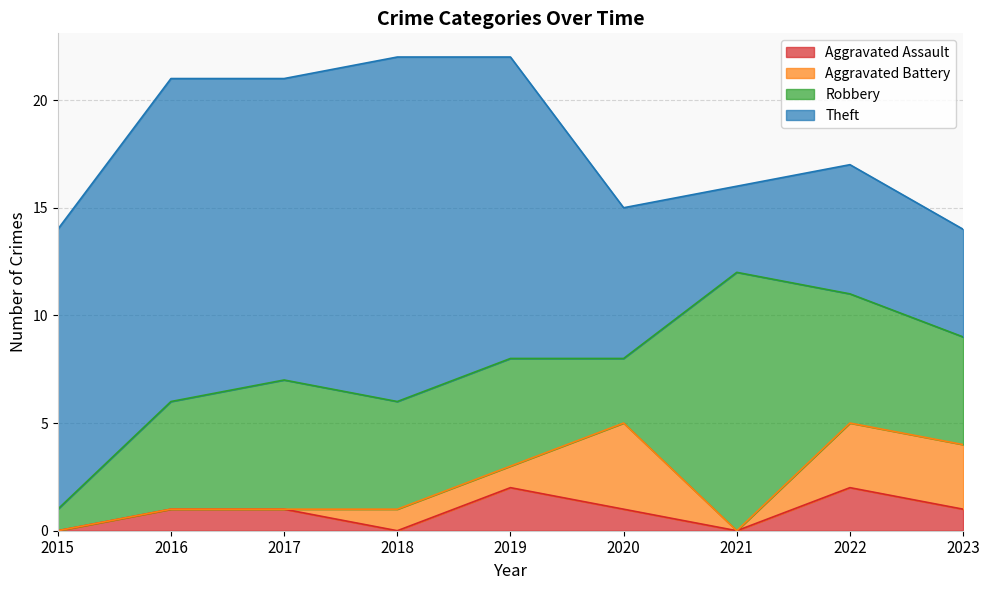

Reading left to right, extract all data points from this chart.

Aggravated Assault: 2015=0	2016=1	2017=1	2018=0	2019=2	2020=1	2021=0	2022=2	2023=1
Aggravated Battery: 2015=0	2016=0	2017=0	2018=1	2019=1	2020=4	2021=0	2022=3	2023=3
Robbery: 2015=1	2016=5	2017=6	2018=5	2019=5	2020=3	2021=12	2022=6	2023=5
Theft: 2015=13	2016=15	2017=14	2018=16	2019=14	2020=7	2021=4	2022=6	2023=5